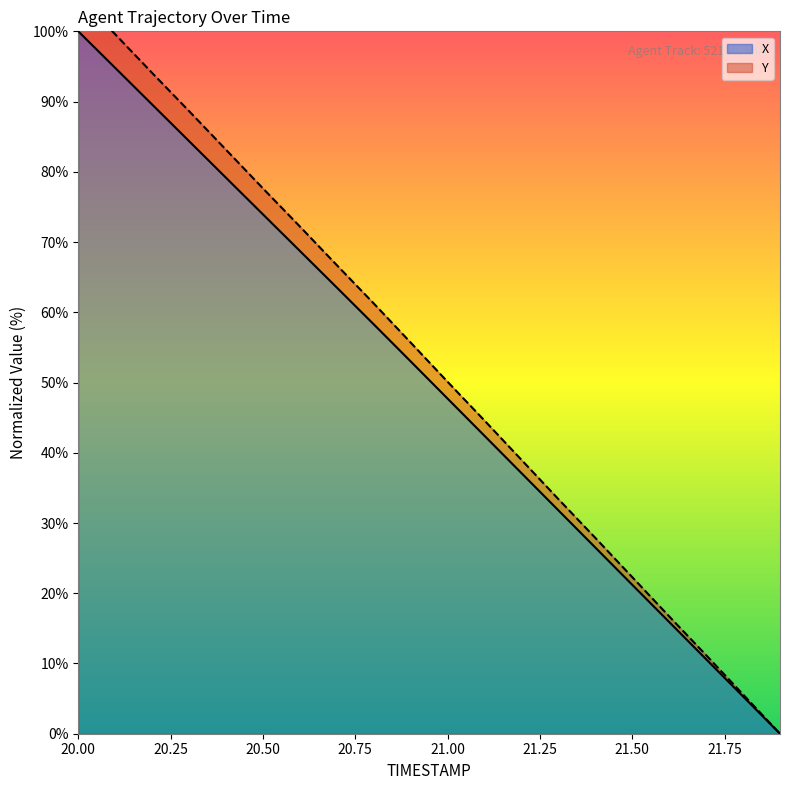

Reading left to right, what are all the values shown in this chart?

X: 100.0	94.8	89.6	84.4	79.2	73.9	68.7	63.5	58.3	53.0	47.7	42.4	37.1	31.8	26.5	21.2	15.9	10.6	5.3	0.0
Y: 105.0	99.6	94.1	88.6	83.1	77.6	72.2	66.7	61.3	55.7	50.1	44.6	39.0	33.4	27.9	22.3	16.7	11.2	5.6	0.0